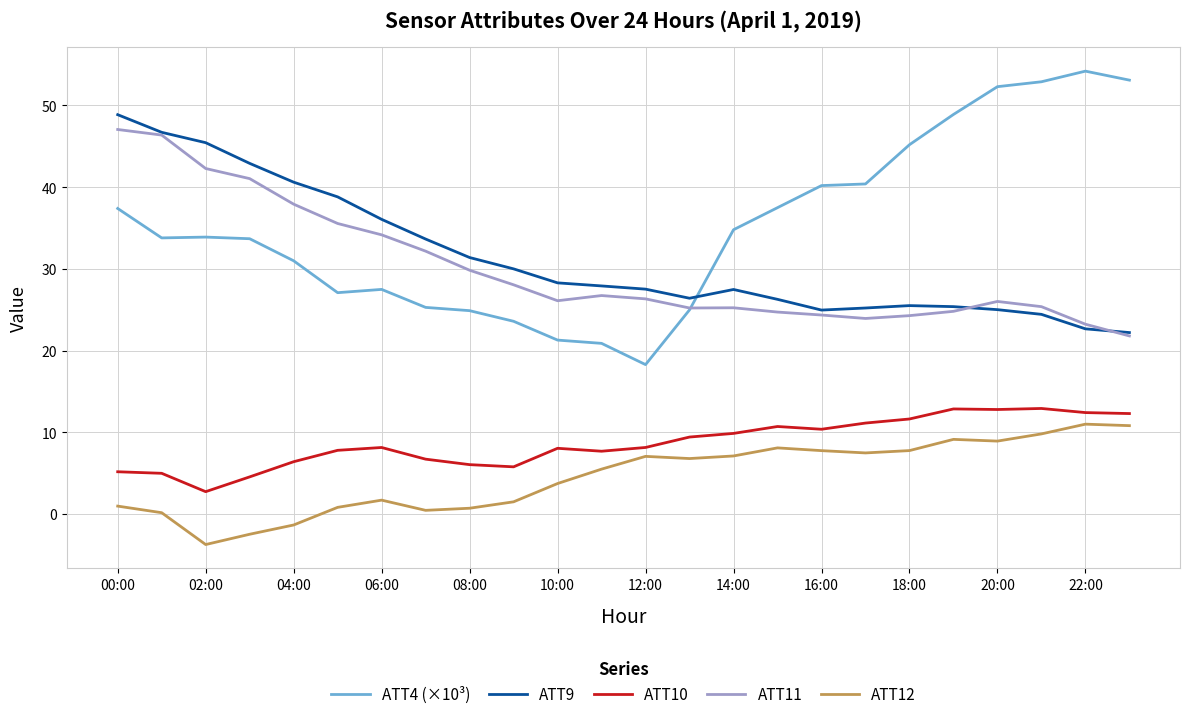

True or false: ATT12 and ATT4 (×10³) cross at least once.

False